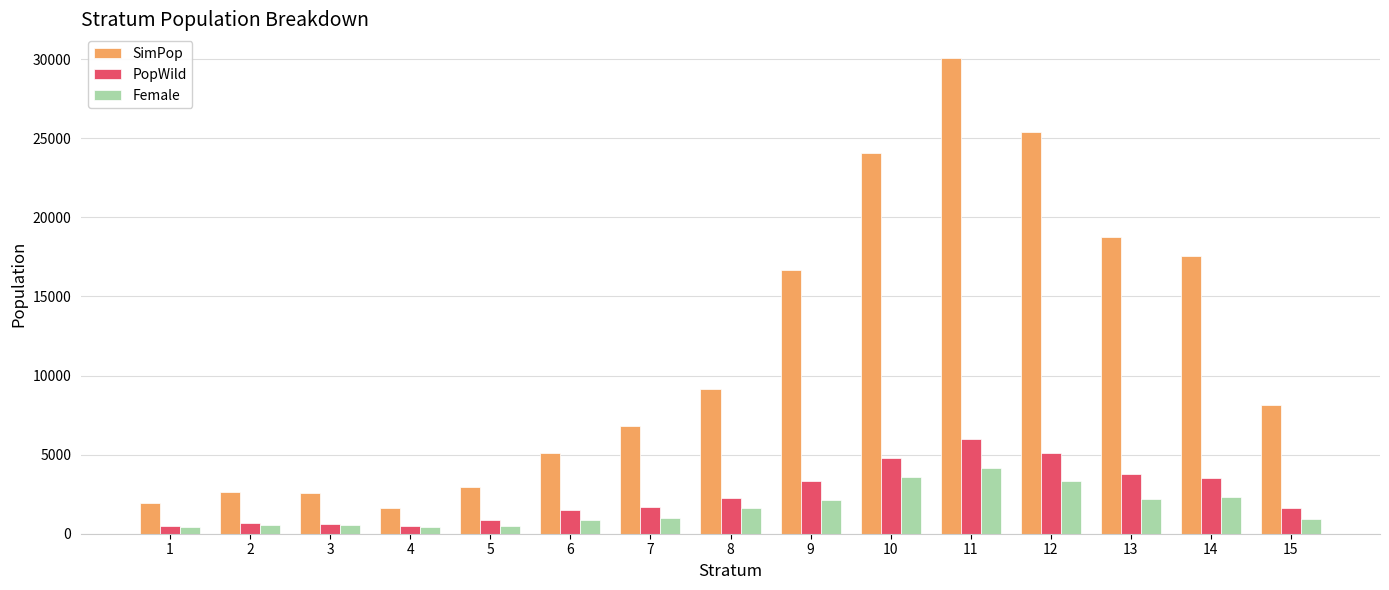

How many bars are there in total?

45